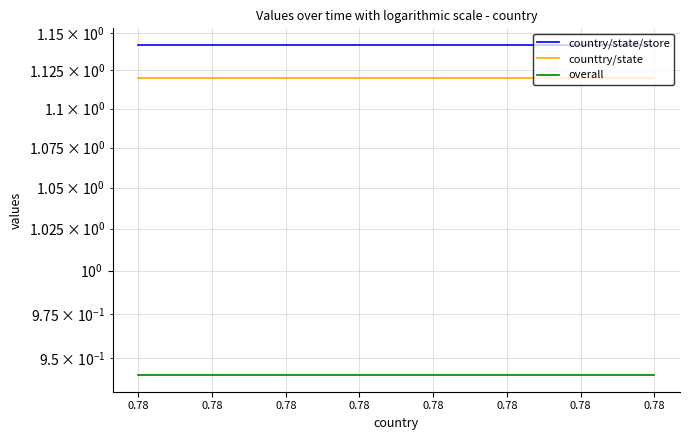

What is the average value of the country/state/store series?

1.1